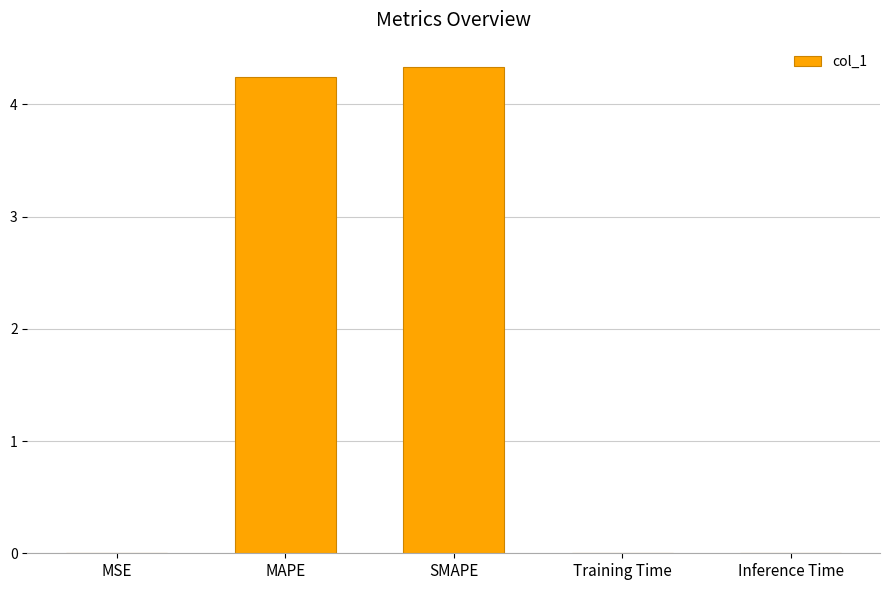

What is the sum of all values?

8.6